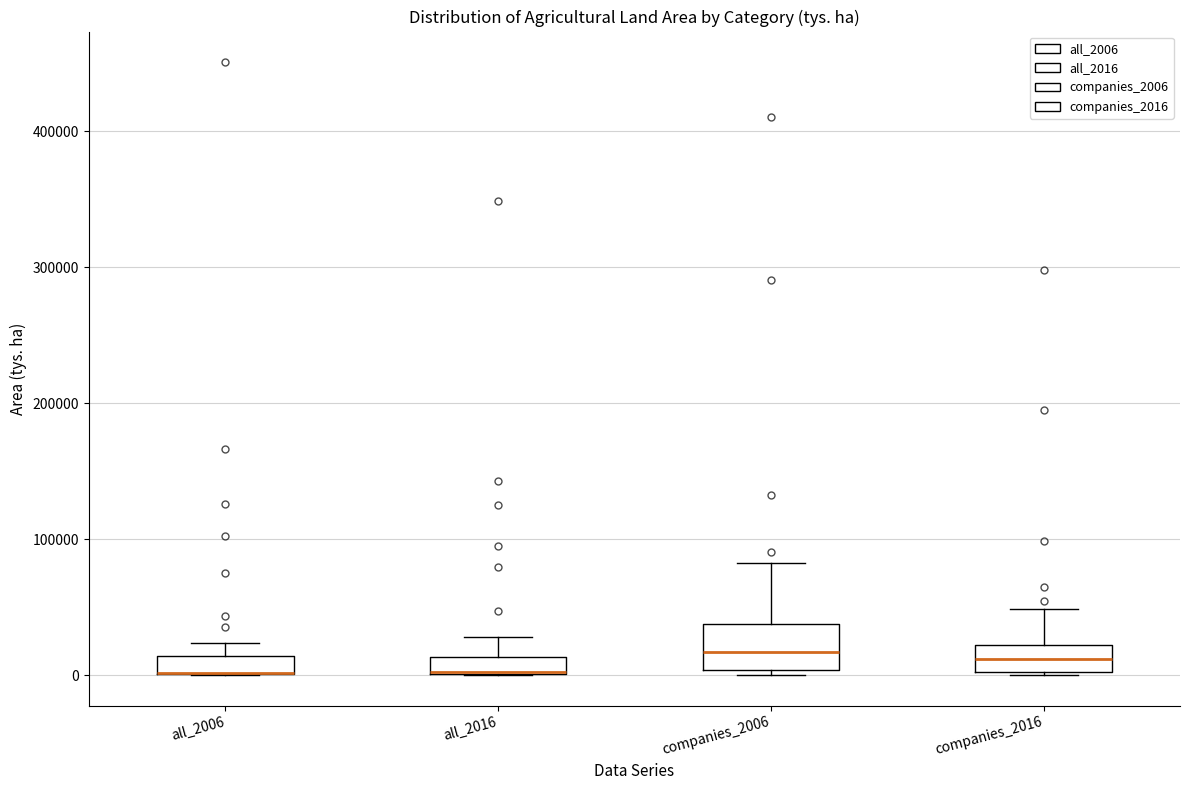

Where does the upper whisker of the box for companies_2016 end on the y-axis? The values are not printed on the chart, so give them approximately, as read against the axis.

50000